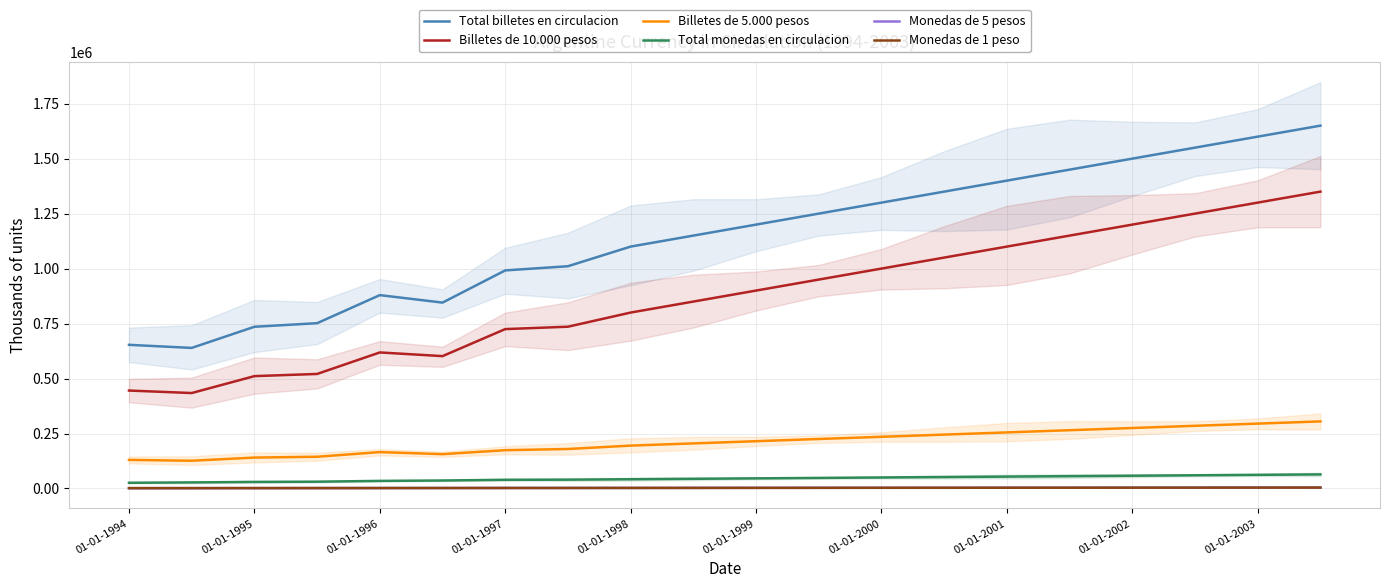

How many data points in Billetes de 10.000 pesos are less than 900000?

10